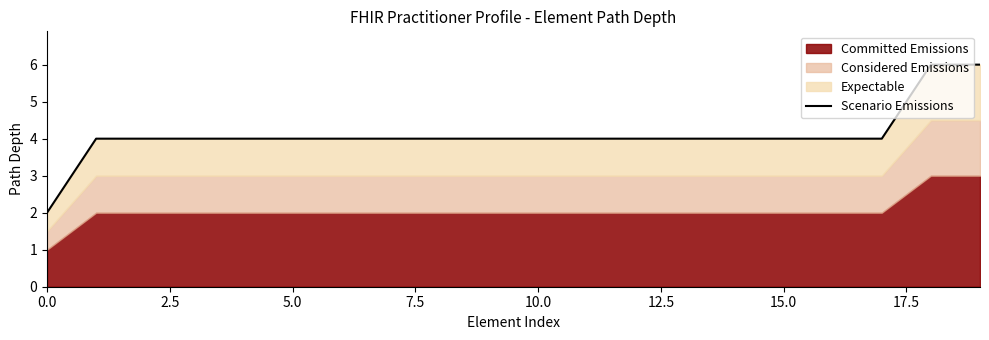

What is the change in value from 7.5 to 18?

+2